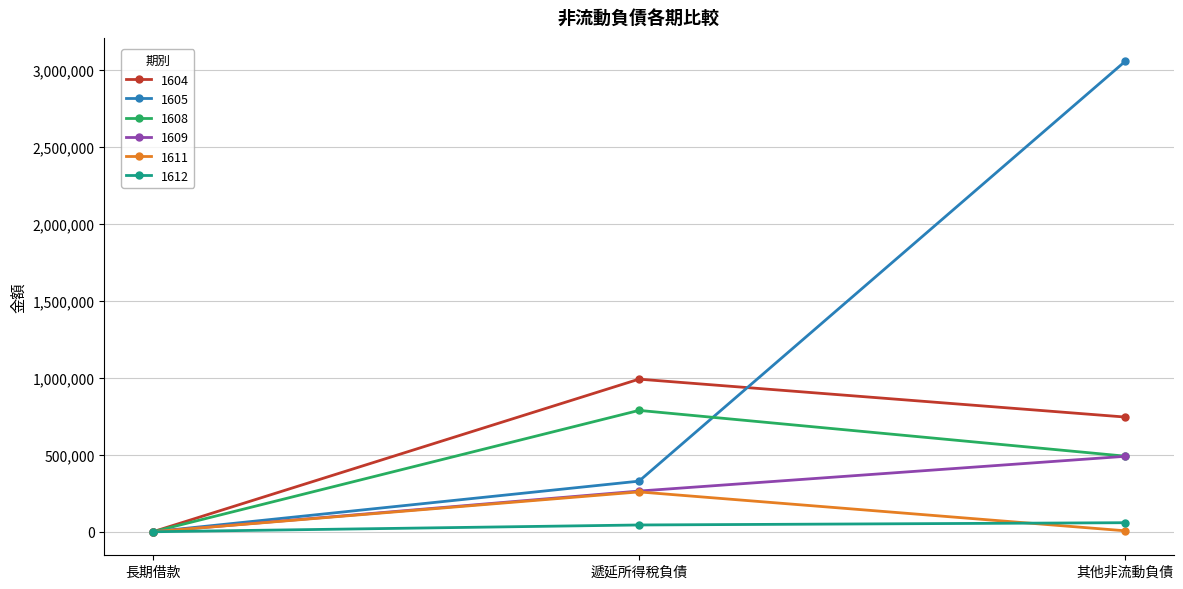

What is the greatest value displayed?

3056796